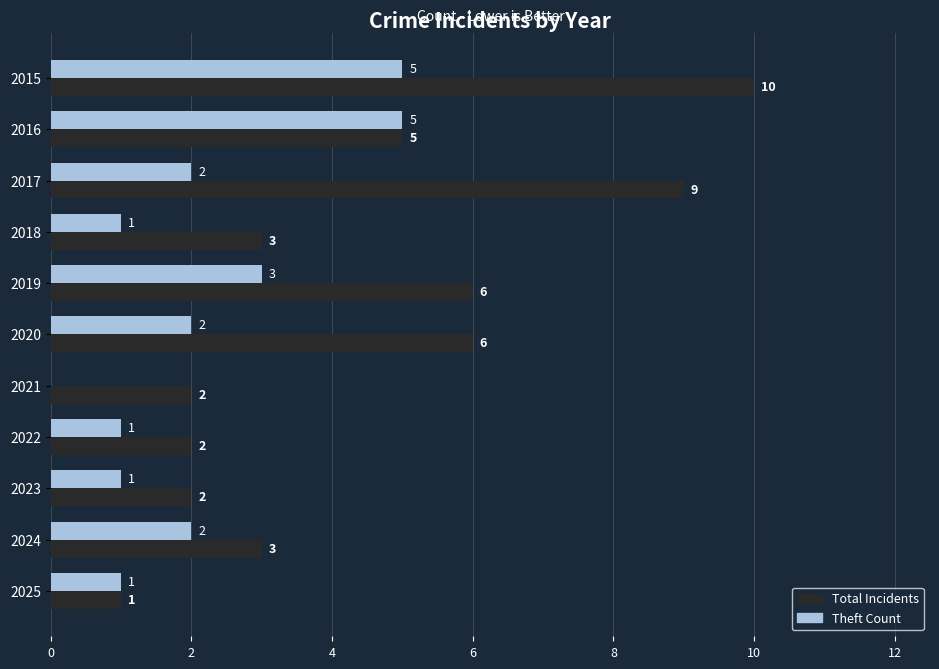

What is the sum of the Theft Count values at 2025 and 2024?

3